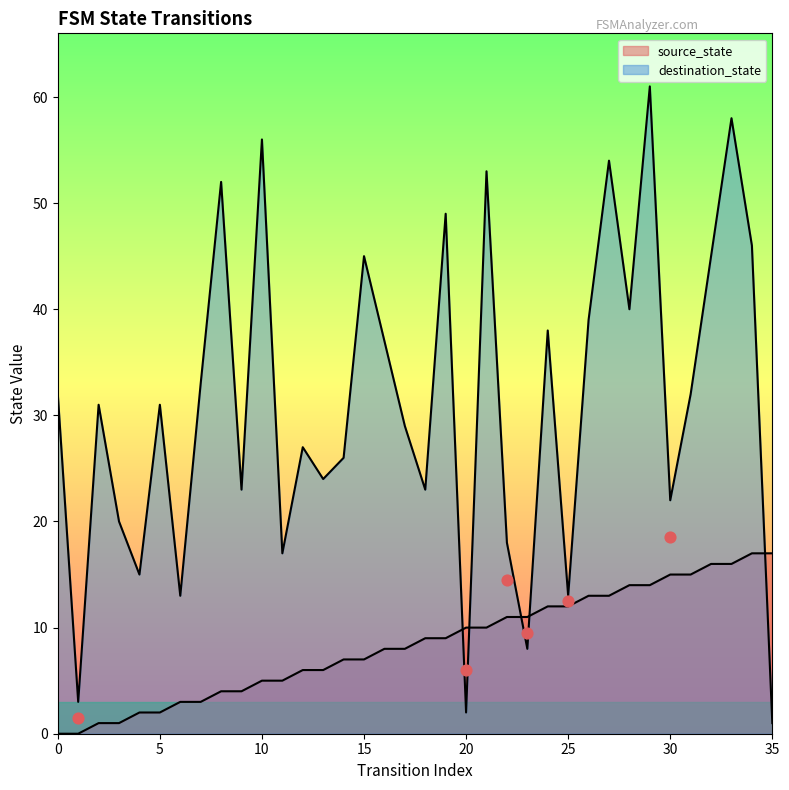

At how many categories does at least one series exceed 32?

15